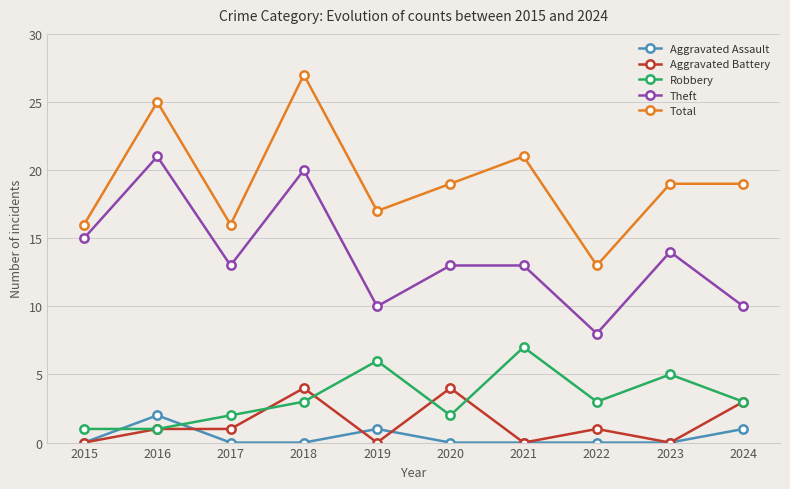

What value does the Theft series have at 2018?

20